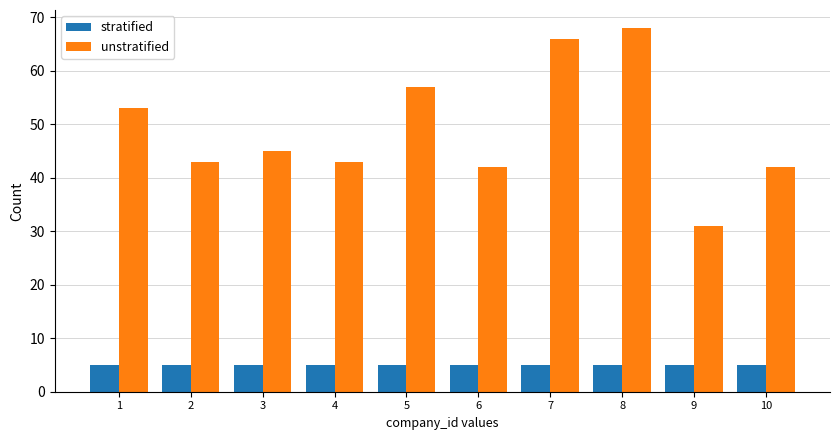

Reading right to left, list all the values displayed in this chart.

stratified: 5	5	5	5	5	5	5	5	5	5
unstratified: 42	31	68	66	42	57	43	45	43	53